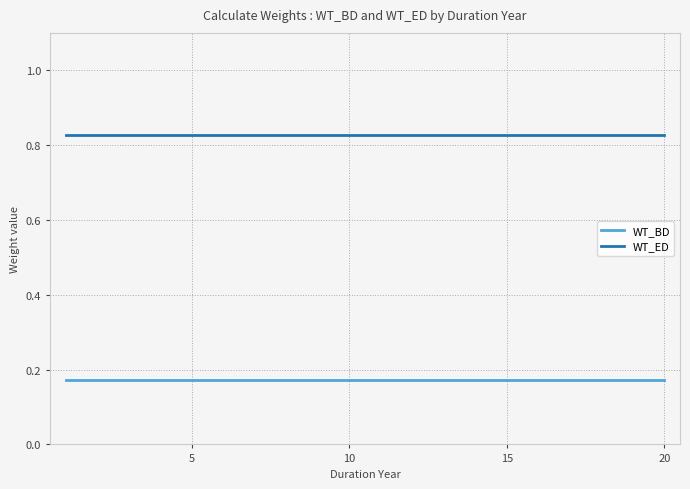

How many series are shown in this chart?

2